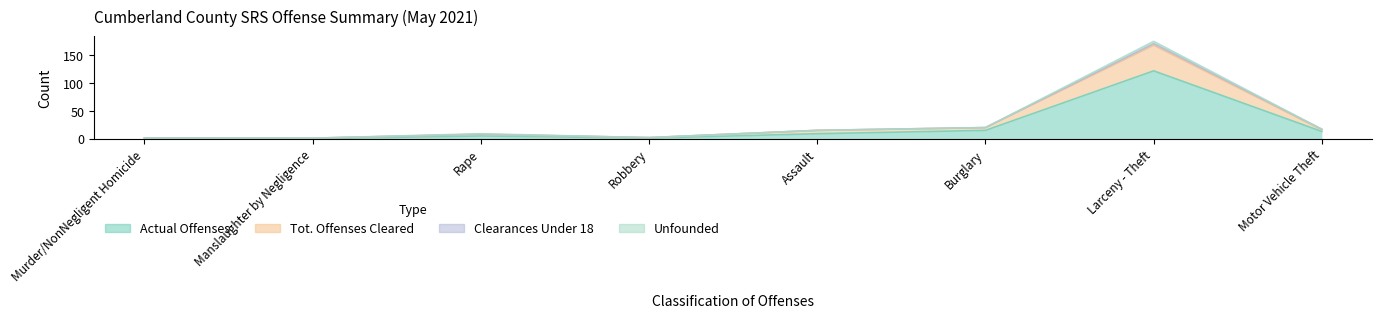

What position from the right is Assault?

4